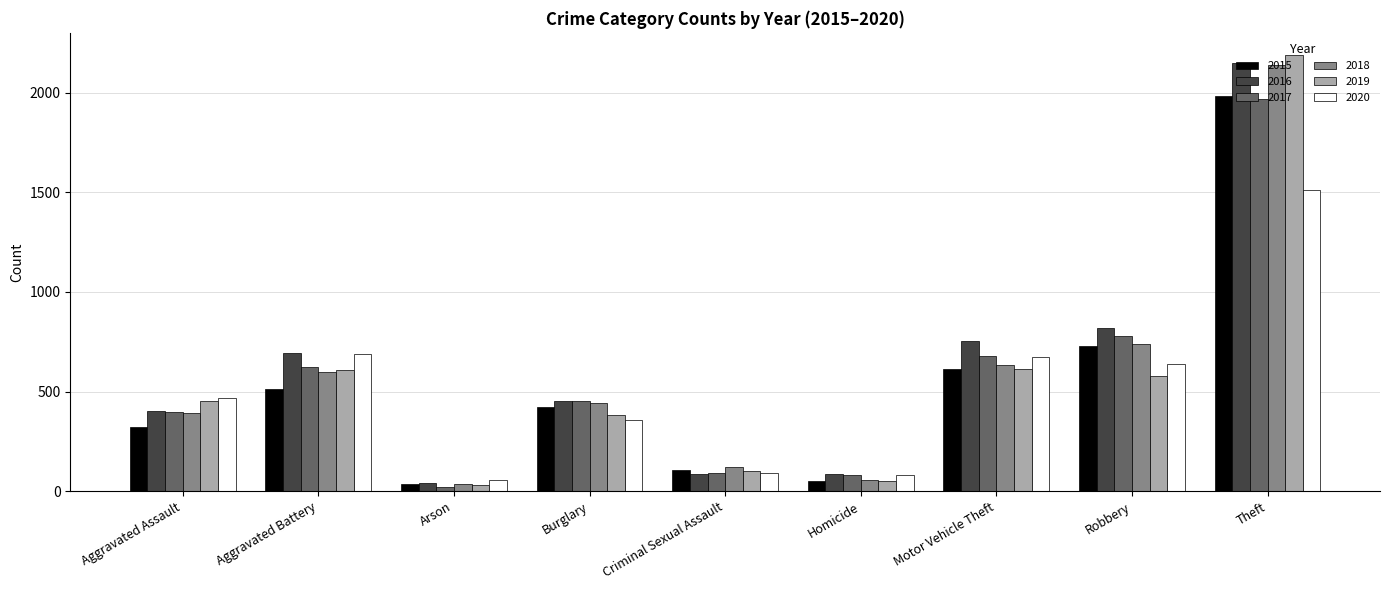

At which category does the chart reach its minimum across all series?

Arson